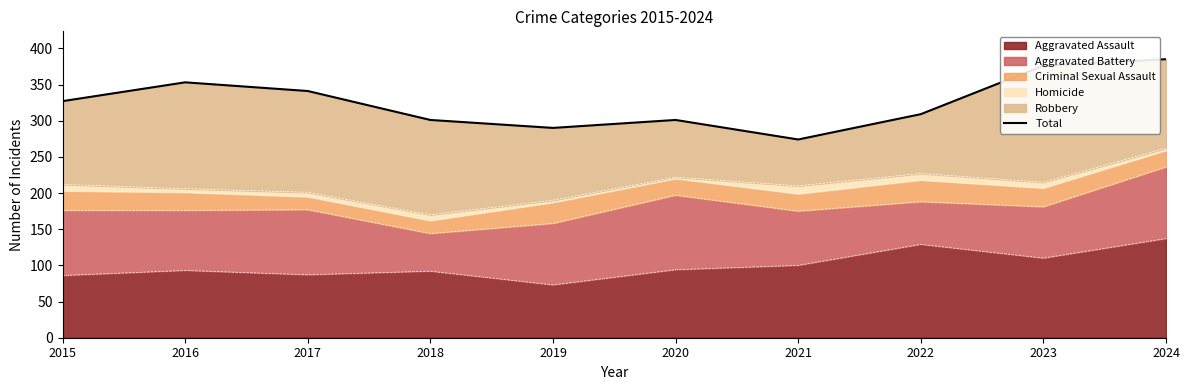

Rank the categories by value from lowest to highest.

2021, 2019, 2018, 2020, 2022, 2015, 2017, 2016, 2023, 2024